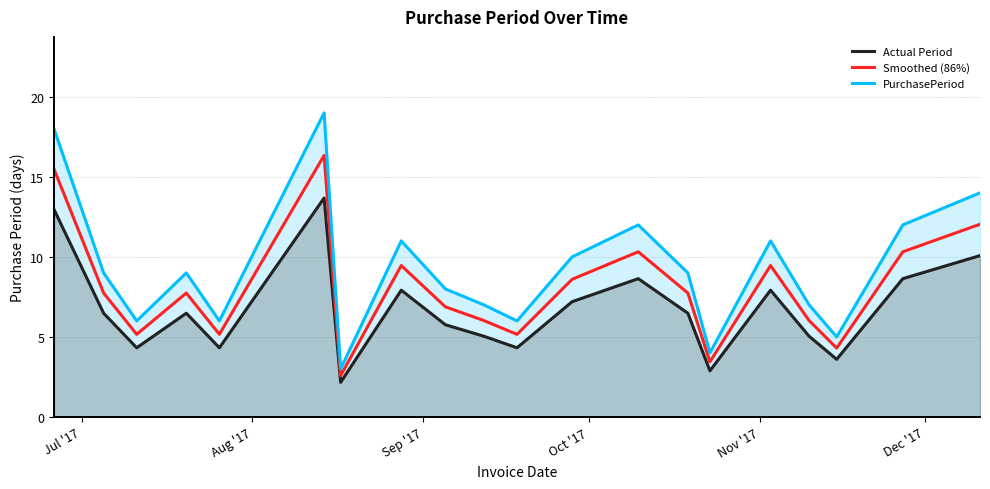

Reading left to right, extract all data points from this chart.

Actual Period: 13.0	6.5	4.3	6.5	4.3	13.7	2.2	7.9	5.8	5.0	4.3	7.2	8.6	6.5	2.9	7.9	5.0	3.6	8.6	10.1
Smoothed (86%): 15.5	7.7	5.2	7.7	5.2	16.3	2.6	9.5	6.9	6.0	5.2	8.6	10.3	7.7	3.4	9.5	6.0	4.3	10.3	12.0
PurchasePeriod: 18.0	9.0	6.0	9.0	6.0	19.0	3.0	11.0	8.0	7.0	6.0	10.0	12.0	9.0	4.0	11.0	7.0	5.0	12.0	14.0